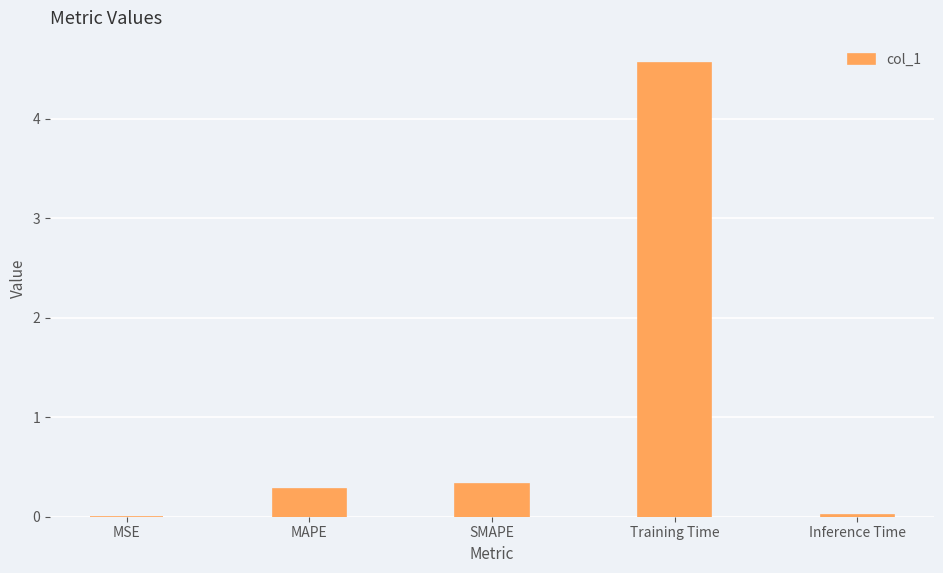

What is the sum of all values?

5.2